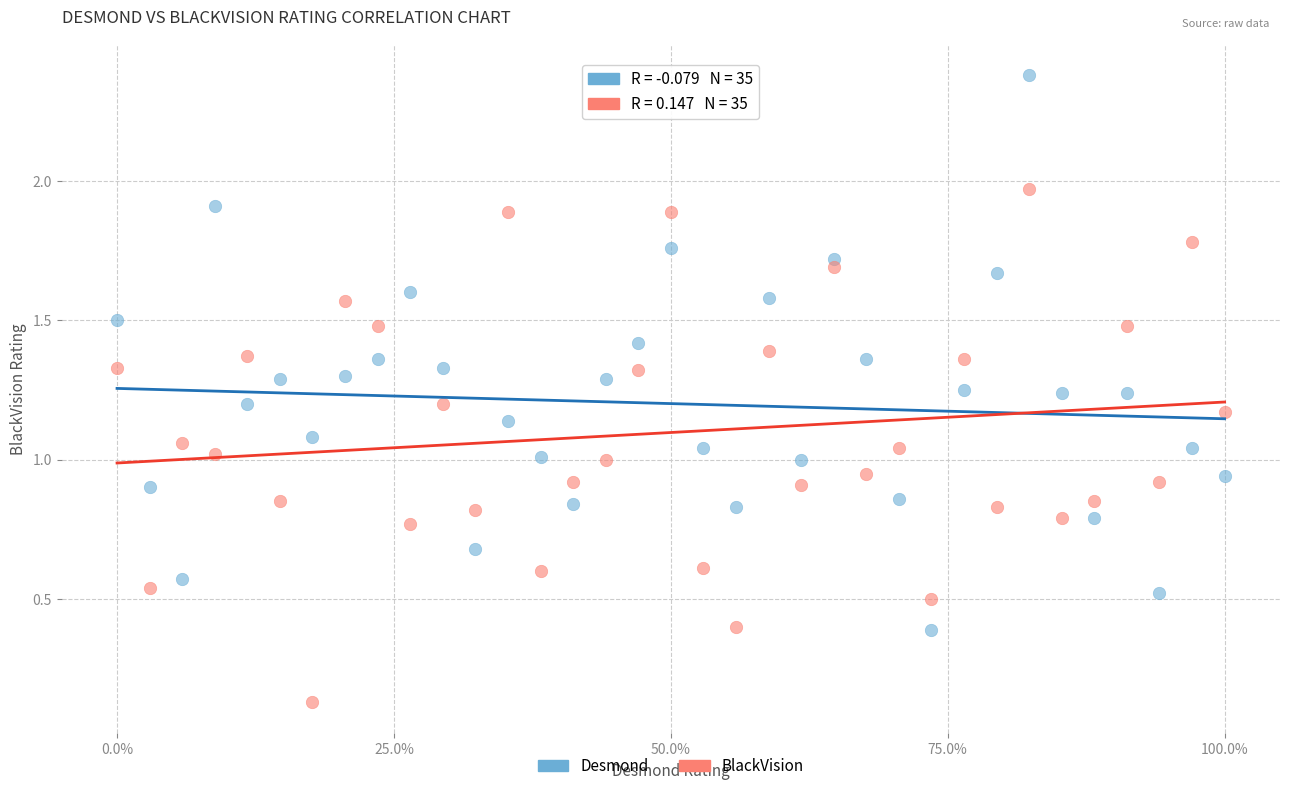

Which series contains the highest Y value?

Desmond